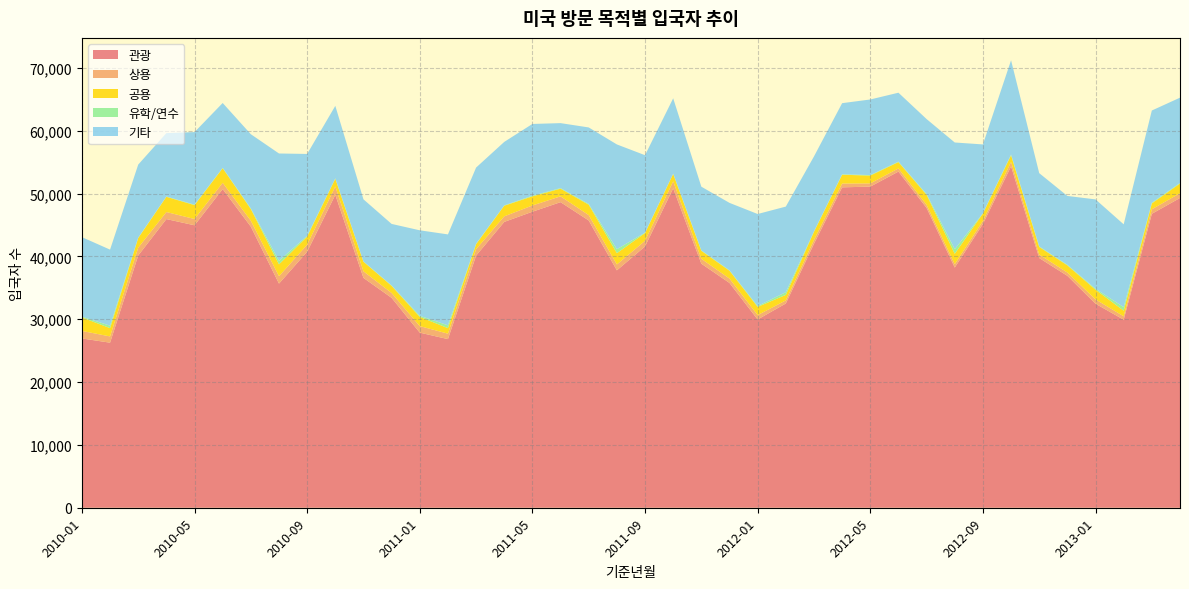

Reading left to right, extract all data points from this chart.

관광: 2010-01=26943	2010-02=26268	2010-03=40143	2010-04=45939	2010-05=44951	2010-06=50711	2010-07=44732	2010-08=35671	2010-09=40747	2010-10=49798	2010-11=36582	2010-12=33401	2011-01=27866	2011-02=26837	2011-03=40121	2011-04=45489	2011-05=47110	2011-06=48633	2011-07=45717	2011-08=37783	2011-09=41587	2011-10=50836	2011-11=38839	2011-12=35775	2012-01=29961	2012-02=32504	2012-03=42005	2012-04=50988	2012-05=51105	2012-06=53498	2012-07=47718	2012-08=38228	2012-09=45164	2012-10=54335	2012-11=39742	2012-12=36906	2013-01=32468	2013-02=29924	2013-03=46779	2013-04=49297
상용: 2010-01=1195	2010-02=997	2010-03=1250	2010-04=1121	2010-05=1000	2010-06=1004	2010-07=947	2010-08=1183	2010-09=1119	2010-10=1327	2010-11=1047	2010-12=779	2011-01=1042	2011-02=866	2011-03=1034	2011-04=888	2011-05=993	2011-06=929	2011-07=859	2011-08=936	2011-09=901	2011-10=1113	2011-11=786	2011-12=695	2012-01=694	2012-02=494	2012-03=598	2012-04=606	2012-05=514	2012-06=503	2012-07=481	2012-08=540	2012-09=484	2012-10=707	2012-11=556	2012-12=525	2013-01=689	2013-02=542	2013-03=719	2013-04=765
공용: 2010-01=2145	2010-02=1315	2010-03=1533	2010-04=2424	2010-05=2205	2010-06=2314	2010-07=1846	2010-08=1877	2010-09=1283	2010-10=1228	2010-11=1523	2010-12=1124	2011-01=1460	2011-02=879	2011-03=790	2011-04=1686	2011-05=1450	2011-06=1215	2011-07=1647	2011-08=1790	2011-09=1226	2011-10=1173	2011-11=1263	2011-12=1246	2012-01=1308	2012-02=876	2012-03=1301	2012-04=1401	2012-05=1238	2012-06=1004	2012-07=1602	2012-08=1645	2012-09=1175	2012-10=1044	2012-11=1204	2012-12=1136	2013-01=1534	2013-02=888	2013-03=932	2013-04=1529
유학/연수: 2010-01=135	2010-02=391	2010-03=61	2010-04=48	2010-05=77	2010-06=68	2010-07=113	2010-08=562	2010-09=125	2010-10=69	2010-11=52	2010-12=71	2011-01=173	2011-02=449	2011-03=69	2011-04=62	2011-05=109	2011-06=89	2011-07=125	2011-08=632	2011-09=69	2011-10=55	2011-11=80	2011-12=71	2012-01=140	2012-02=426	2012-03=78	2012-04=71	2012-05=84	2012-06=76	2012-07=122	2012-08=724	2012-09=42	2012-10=124	2012-11=92	2012-12=93	2013-01=163	2013-02=564	2013-03=113	2013-04=104
기타: 2010-01=12647	2010-02=12106	2010-03=11623	2010-04=10084	2010-05=11547	2010-06=10315	2010-07=11805	2010-08=17084	2010-09=13030	2010-10=11534	2010-11=9878	2010-12=9792	2011-01=13611	2011-02=14469	2011-03=12121	2011-04=10095	2011-05=11415	2011-06=10342	2011-07=12174	2011-08=16676	2011-09=12320	2011-10=11981	2011-11=10126	2011-12=10730	2012-01=14642	2012-02=13626	2012-03=11925	2012-04=11319	2012-05=12031	2012-06=10968	2012-07=11932	2012-08=16990	2012-09=10954	2012-10=15003	2012-11=11655	2012-12=10959	2013-01=14217	2013-02=13184	2013-03=14673	2013-04=13565